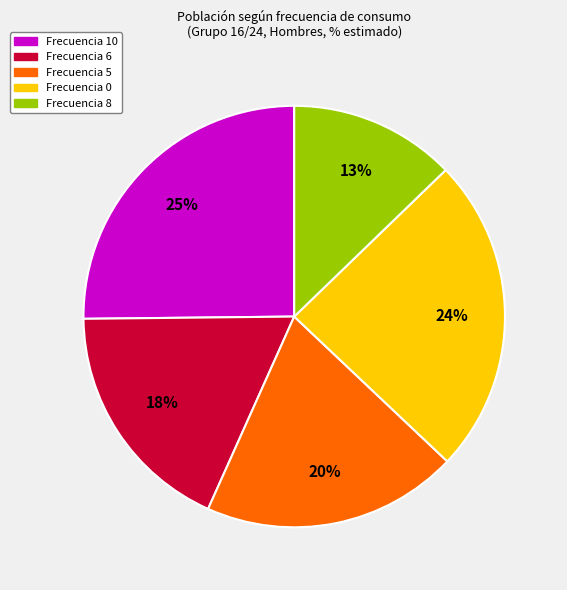

Rank the categories by value from highest to lowest.

Frecuencia 10, Frecuencia 0, Frecuencia 5, Frecuencia 6, Frecuencia 8